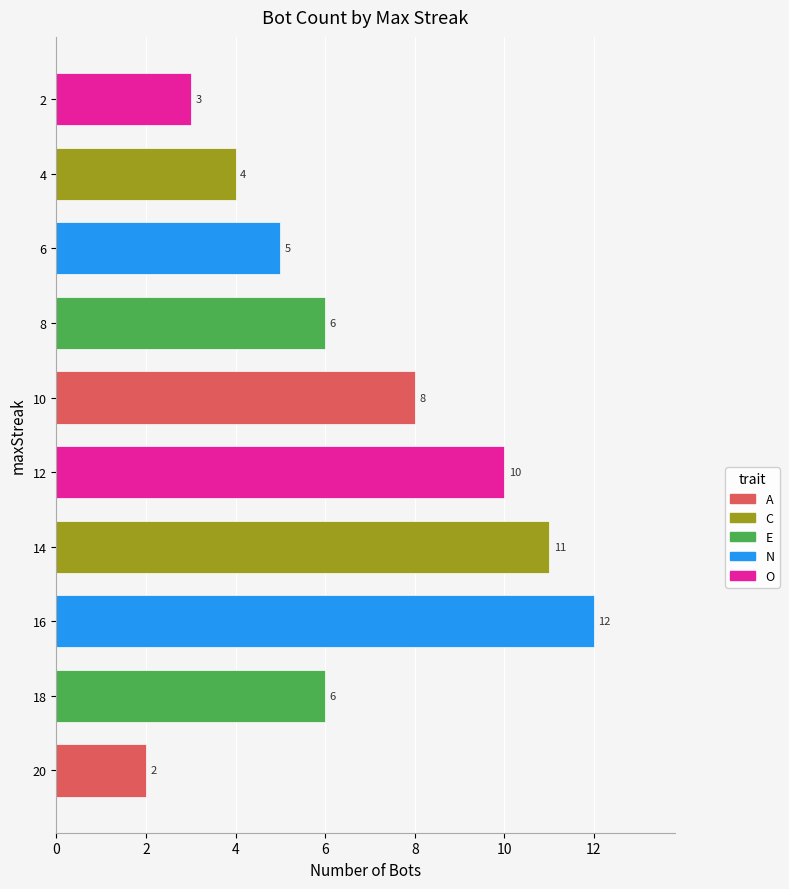

Which has a higher value, 4 or 2?

4